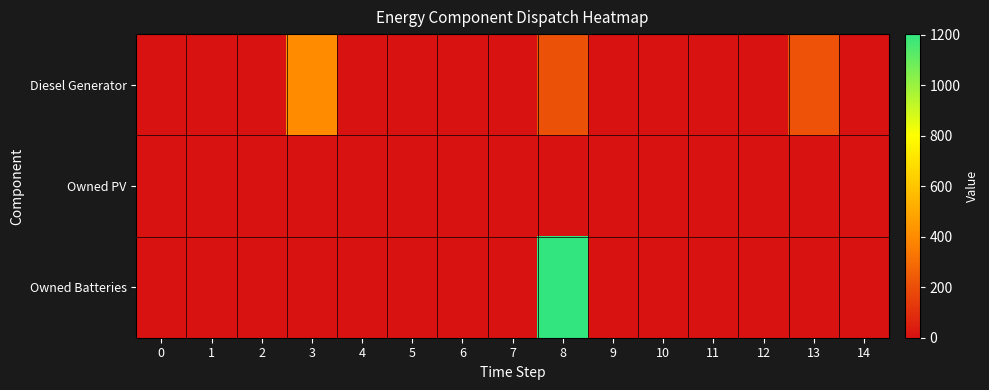

Between 9 and 13, which series saw the biggest shift?

Diesel Generator